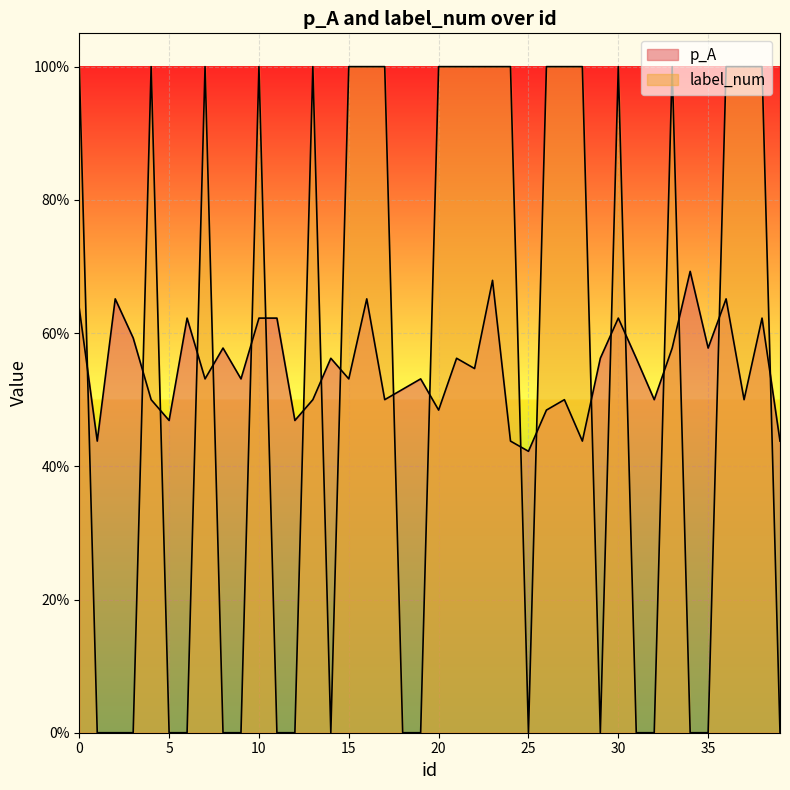

How many lines are shown in the chart?

2